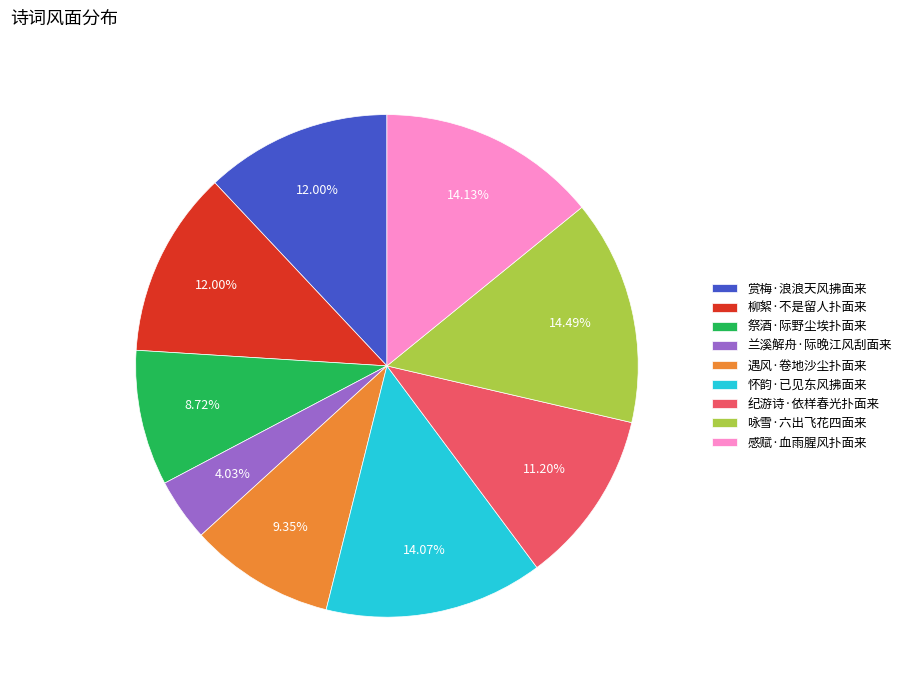

To the nearest percent, what is the difference between the largest and smallest slice percentages?

10%